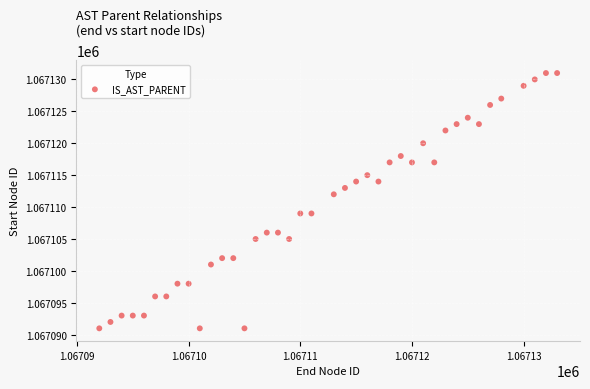

What Y value in the scatter plot is closest to 1067111?

1067112